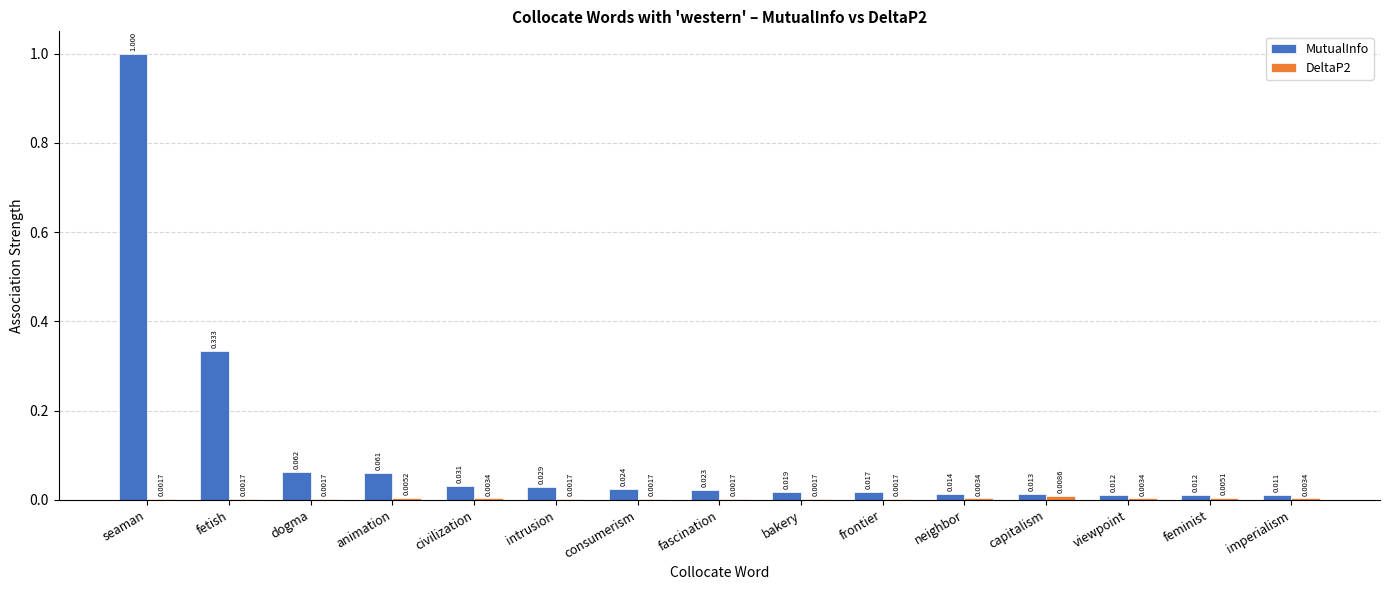

Which series has the largest total across all categories?

MutualInfo